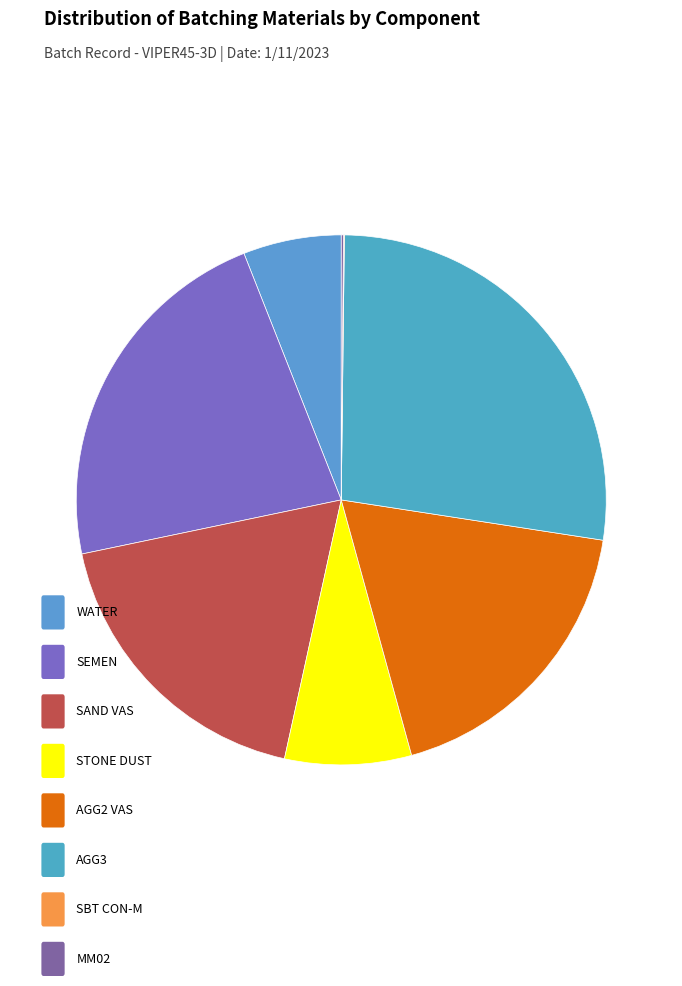

To the nearest percent, what is the difference between the largest and smallest slice percentages?

27%